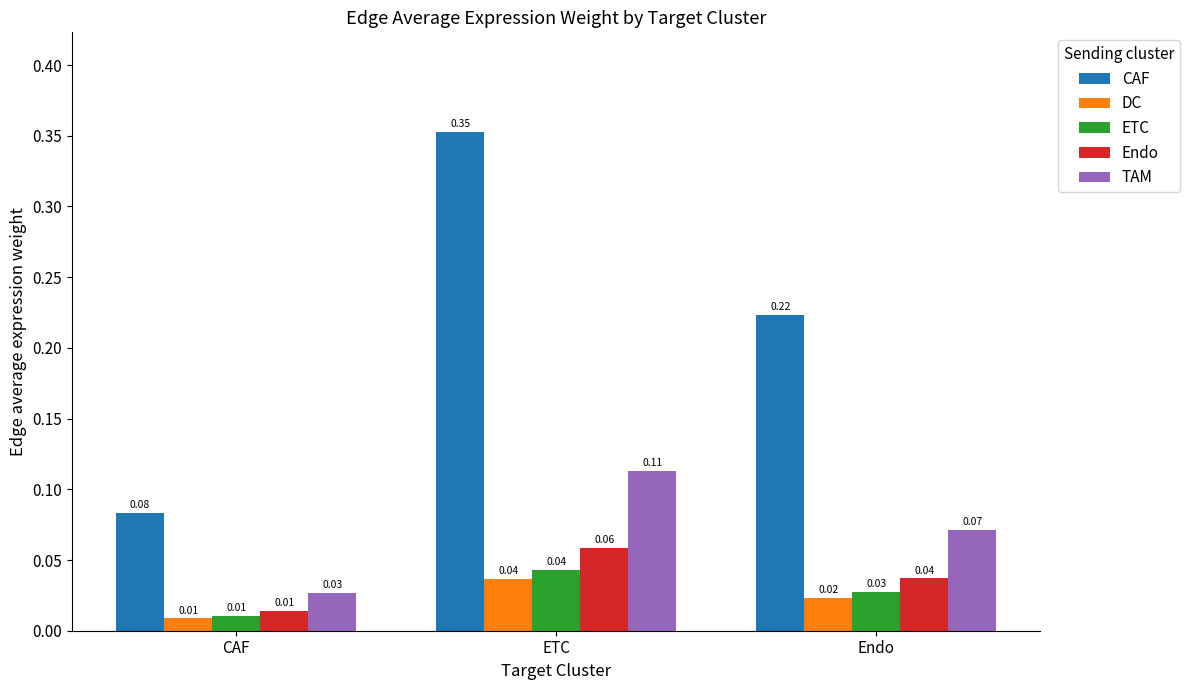

List the labels in order of DC value, smallest first.

CAF, Endo, ETC